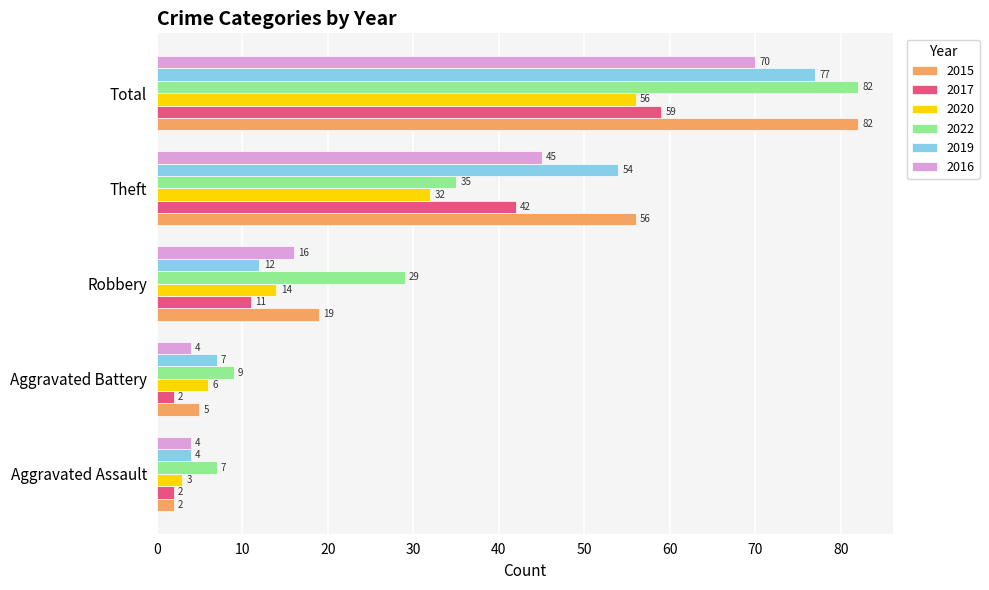

Is it true that 2017 equals 59 at Total?

True